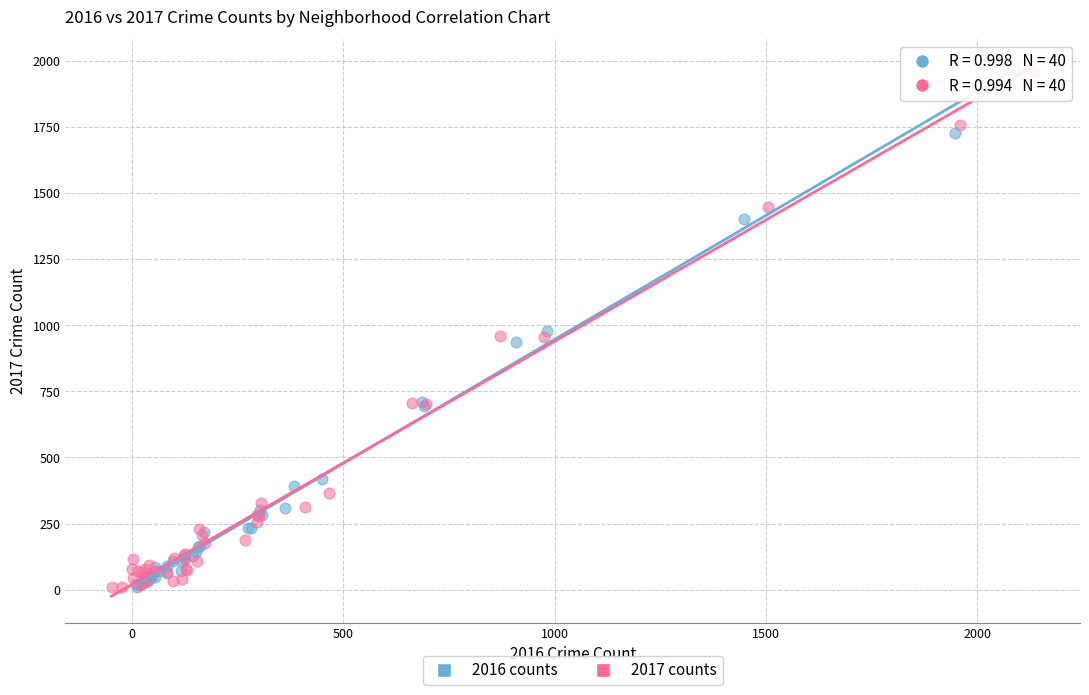

Which series has the widest spread of Y values?

2016 counts